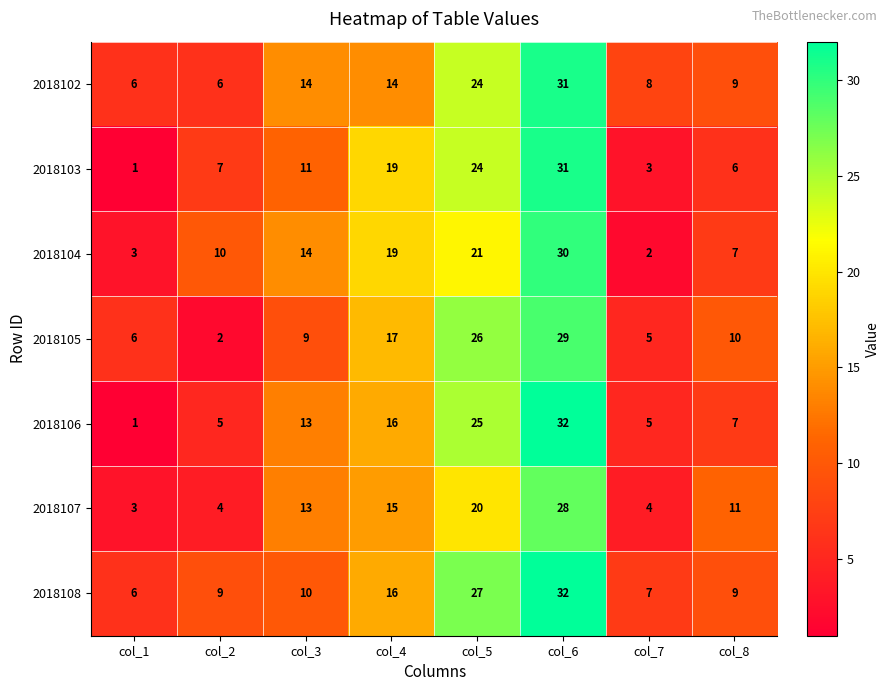

Where is 2018104 nearest to the value 16?

col_3